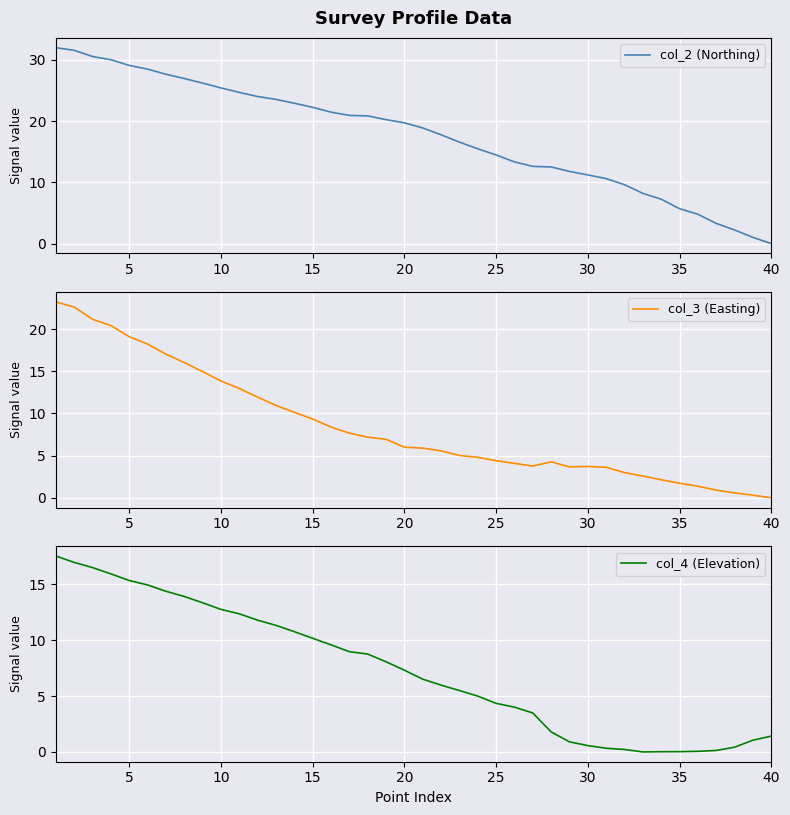

Reading left to right, transcribe all the data shown in this chart.

col_2 (Northing): 32.0	31.6	30.6	30.0	29.1	28.5	27.7	27.0	26.2	25.4	24.7	24.0	23.5	22.9	22.3	21.5	20.9	20.9	20.2	19.7	18.9	17.8	16.6	15.5	14.5	13.3	12.6	12.5	11.8	11.2	10.6	9.6	8.2	7.2	5.7	4.8	3.3	2.2	1.0	0.0
col_3 (Easting): 23.2	22.6	21.2	20.4	19.1	18.2	17.0	16.0	15.0	13.8	13.0	11.9	10.9	10.1	9.3	8.4	7.7	7.2	6.9	6.0	5.9	5.6	5.0	4.8	4.4	4.1	3.8	4.3	3.7	3.7	3.6	3.0	2.6	2.1	1.7	1.4	0.9	0.6	0.3	0.0
col_4 (Elevation): 17.5	17.0	16.5	15.9	15.3	14.9	14.4	13.9	13.3	12.7	12.4	11.8	11.3	10.8	10.2	9.6	9.0	8.8	8.1	7.3	6.5	6.0	5.5	5.0	4.3	4.0	3.5	1.8	0.9	0.6	0.3	0.2	0.0	0.0	0.0	0.1	0.1	0.4	1.0	1.4